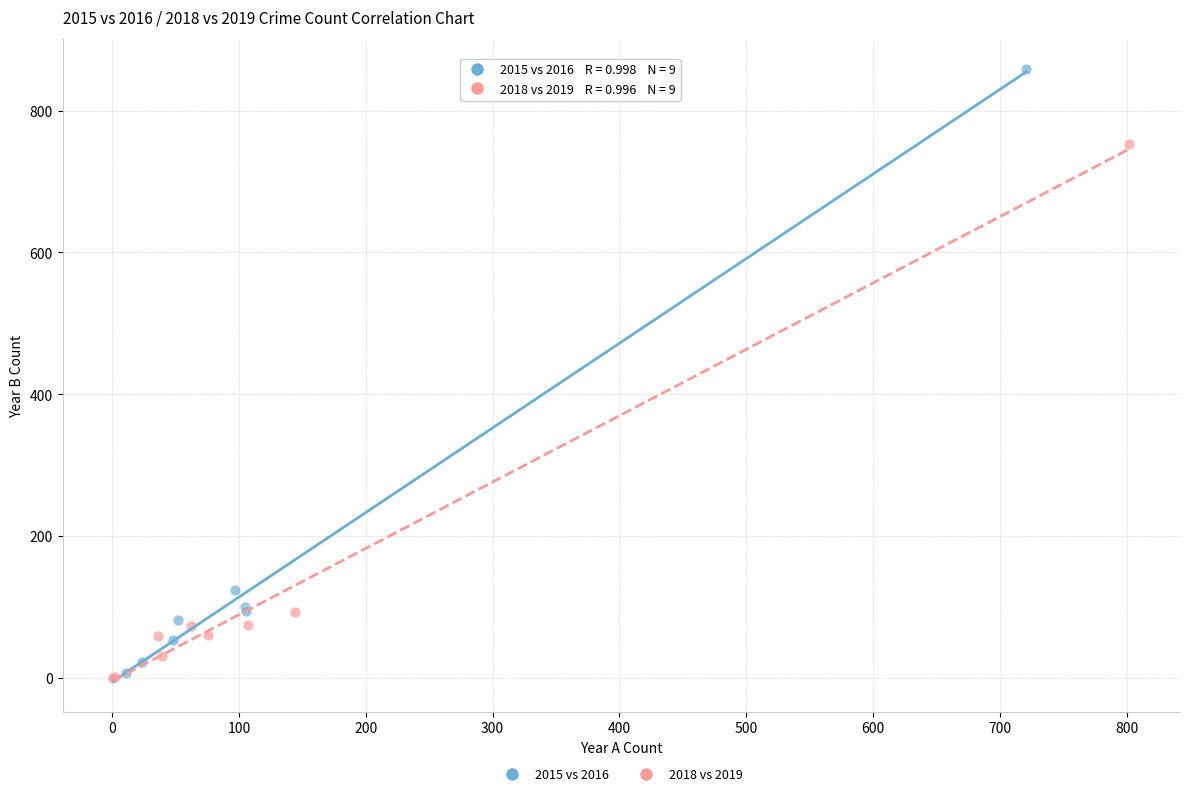

Which series reaches the maximum Y coordinate?

2015 vs 2016